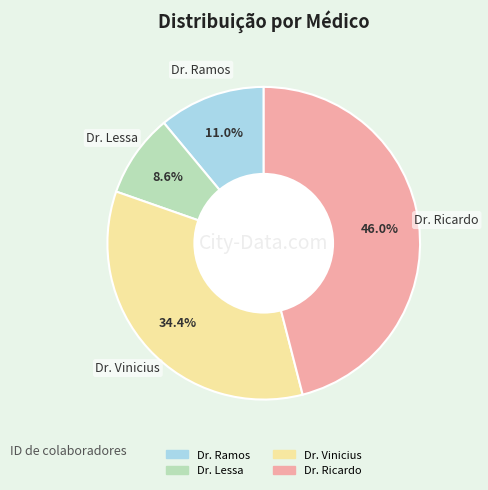

Between Dr. Ramos and Dr. Ricardo, which is larger?

Dr. Ricardo